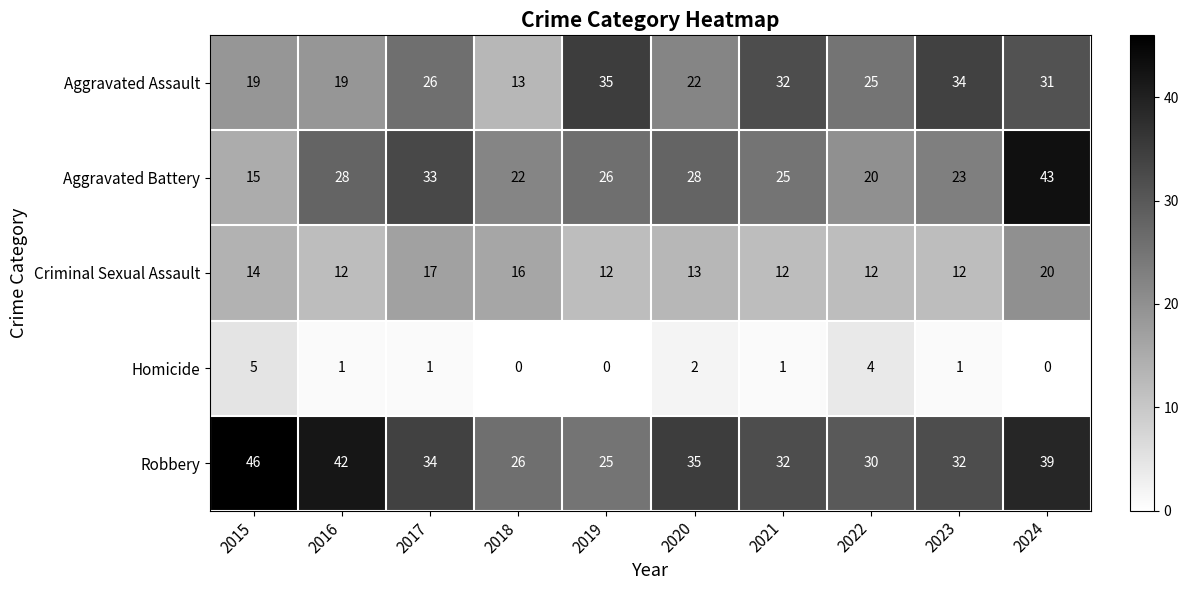

At which category is the sum across all series the highest?

2024